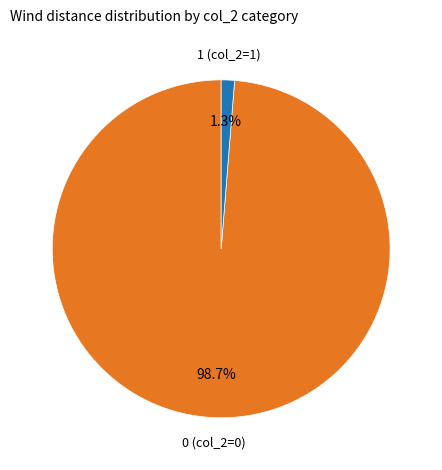

Is there any slice that represents more than half of the pie?

Yes